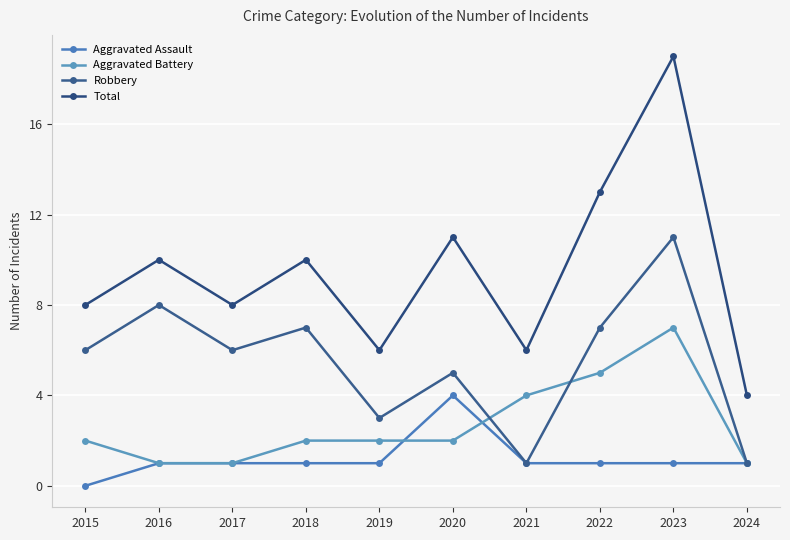

What is the value of the Aggravated Battery point at the 2nd from the left?

1